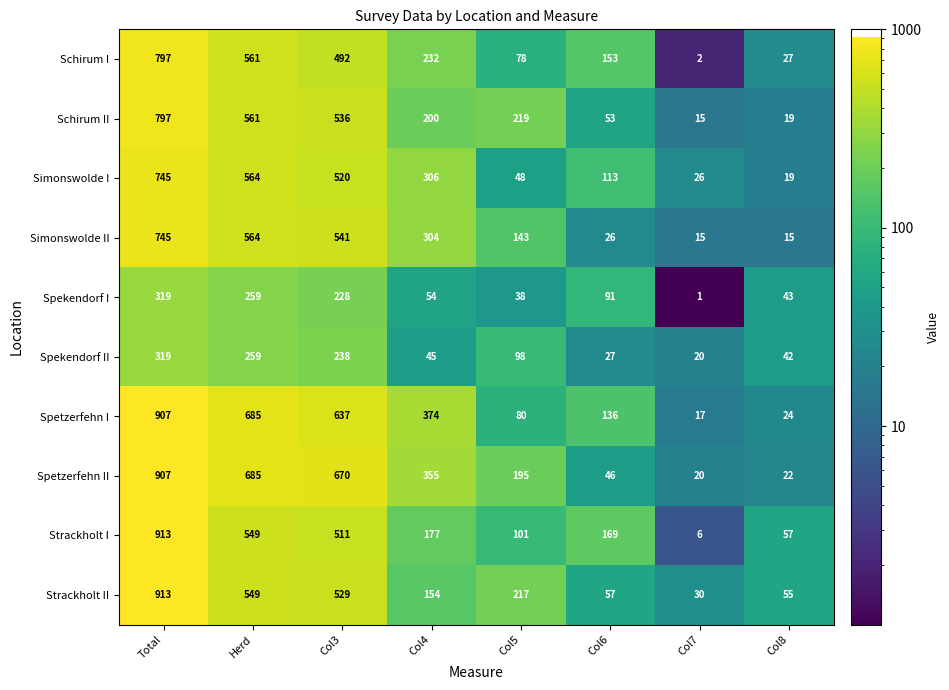

Between Col4 and Col7, which series saw the biggest shift?

Spetzerfehn I